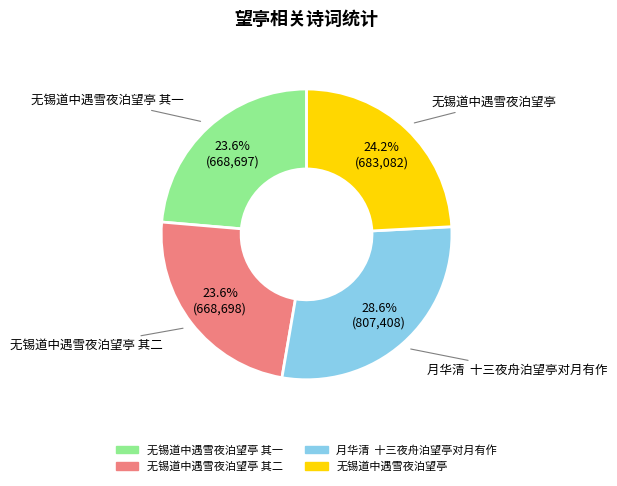

How many segments does this pie chart have?

4